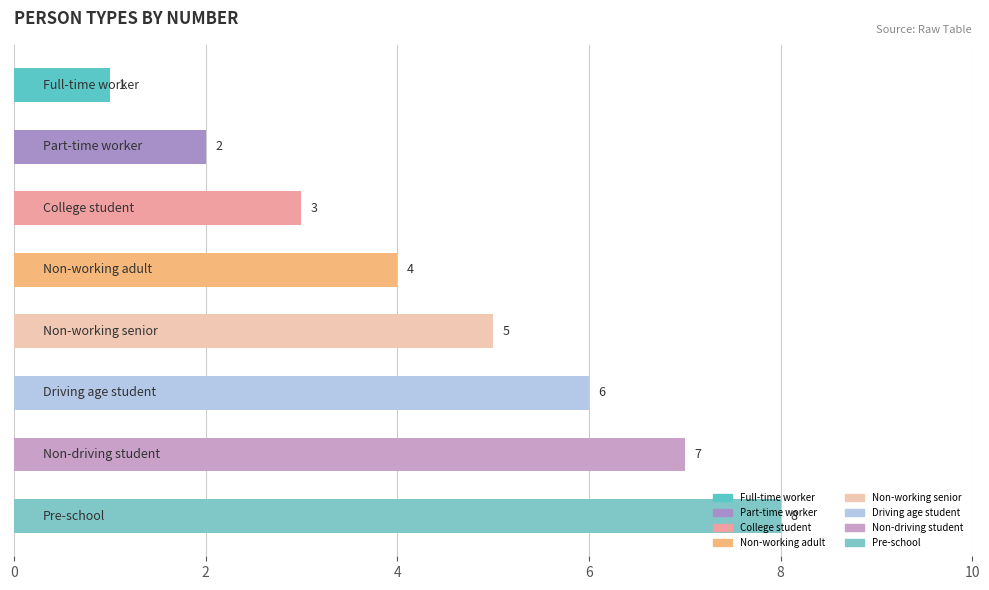

What is the maximum value shown in the chart?

8